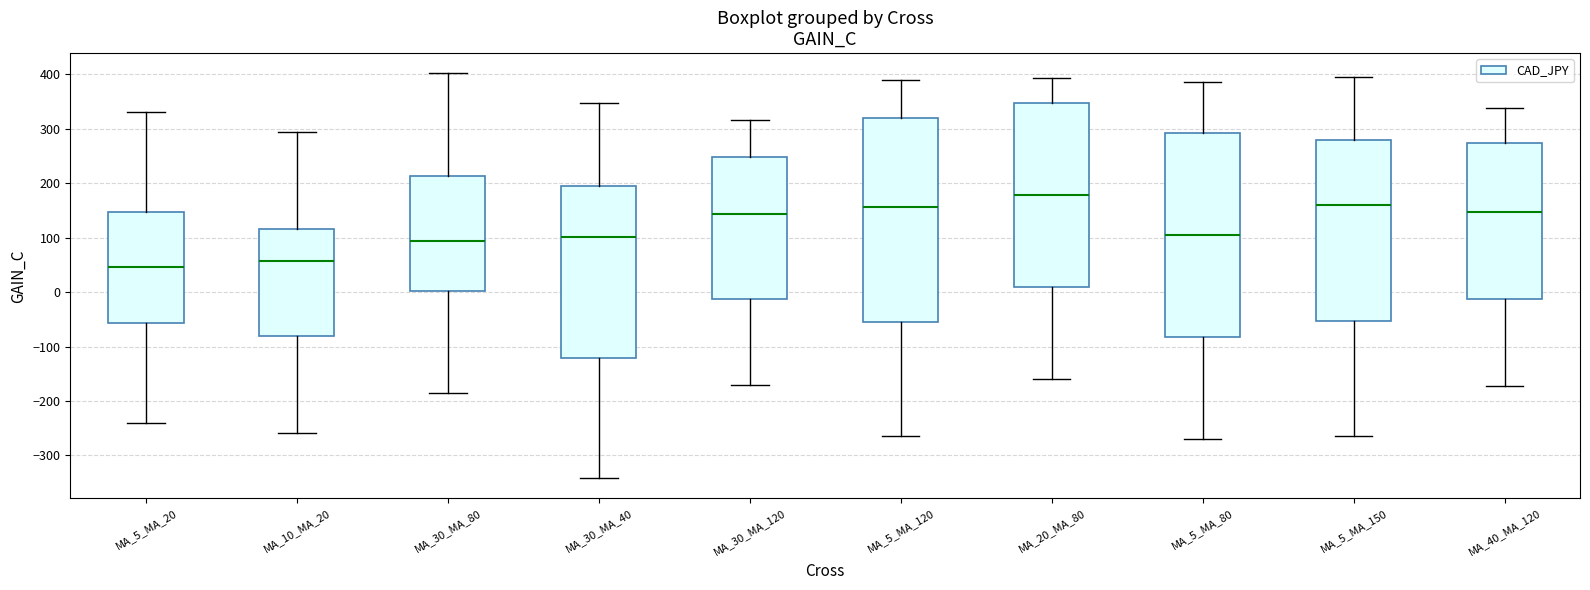

Which box has the highest median line?

MA_20_MA_80